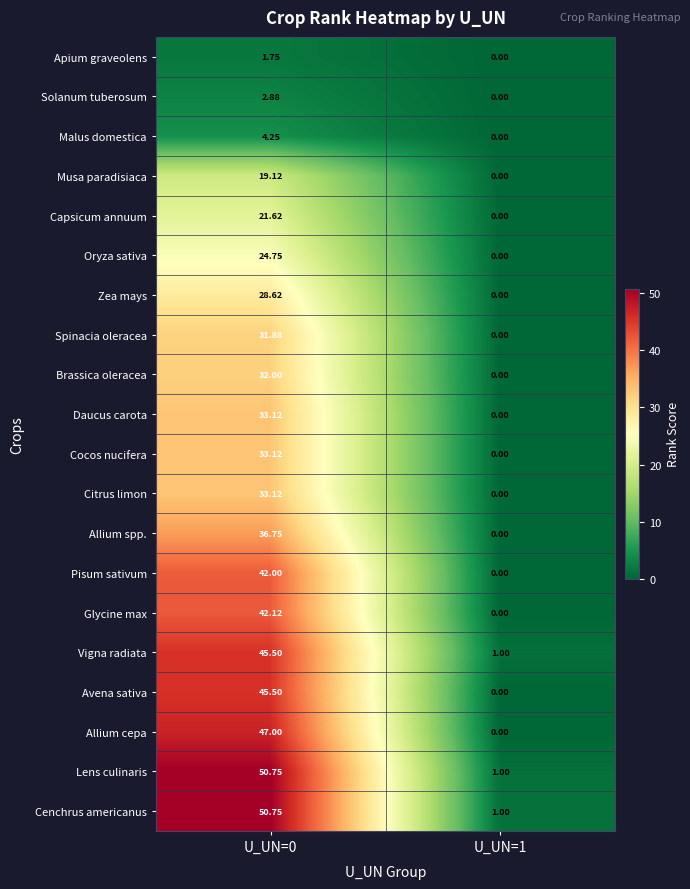

Is the value of Avena sativa at U_UN=0 greater than the value of Solanum tuberosum at U_UN=0?

Yes